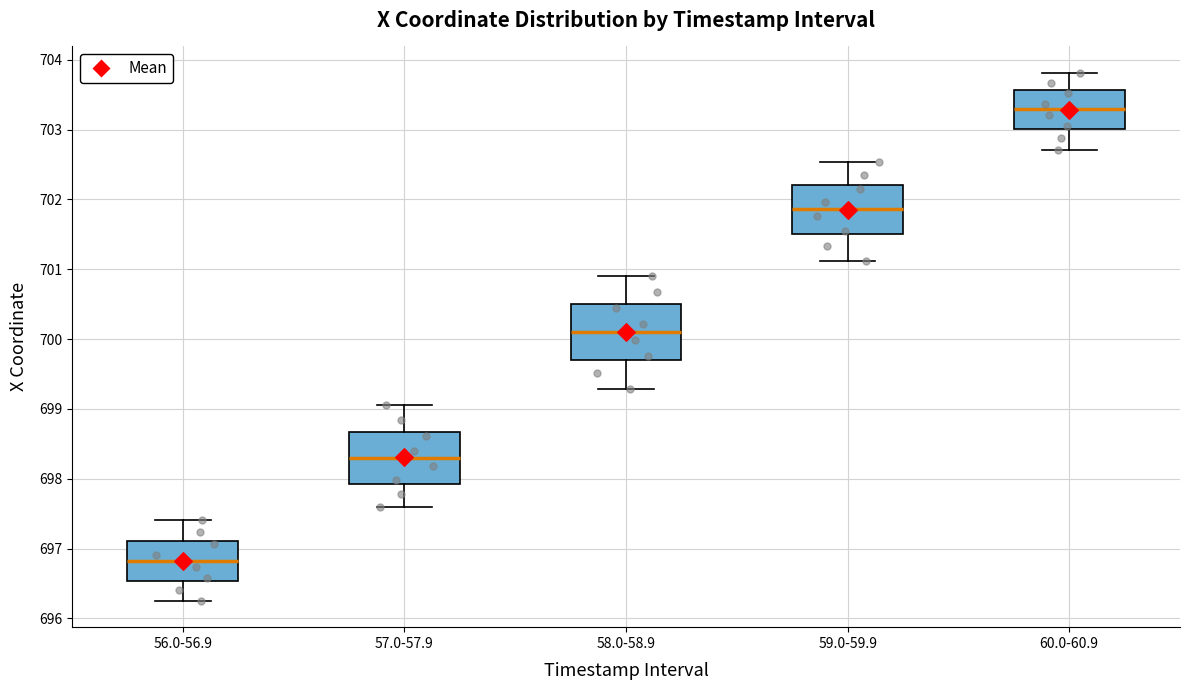

Which box has the lowest median line?

56.0-56.9